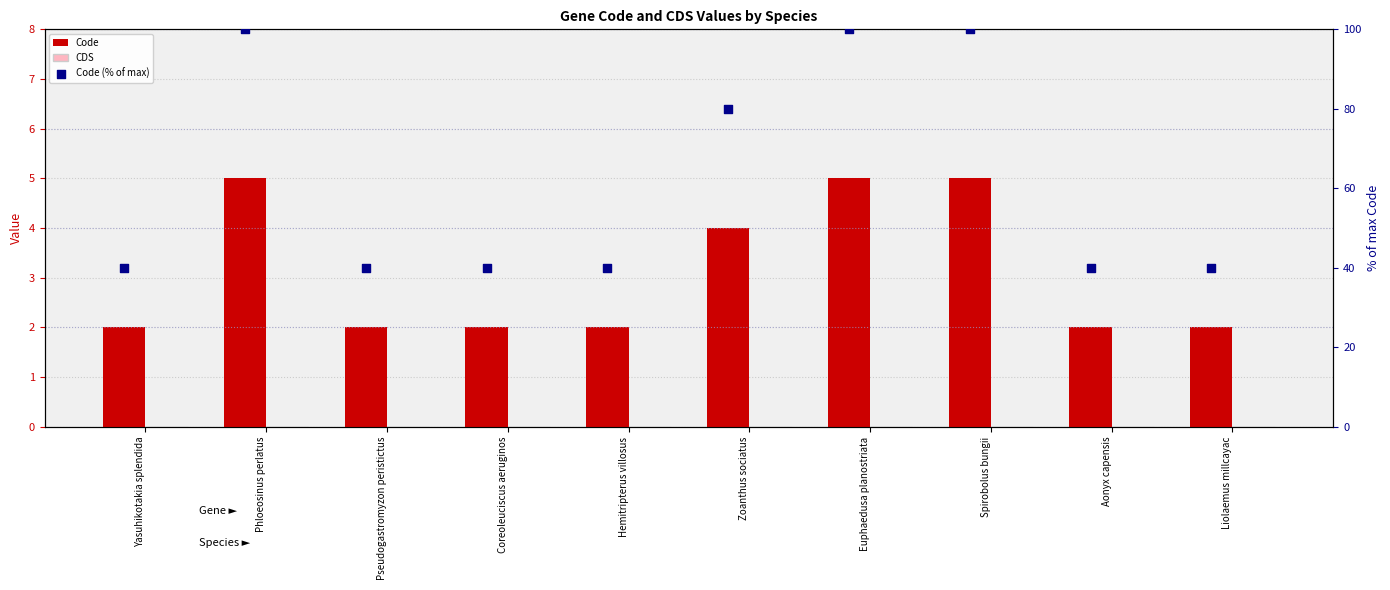

What are all the series names shown in the legend?

Code, CDS, Code (% of max)